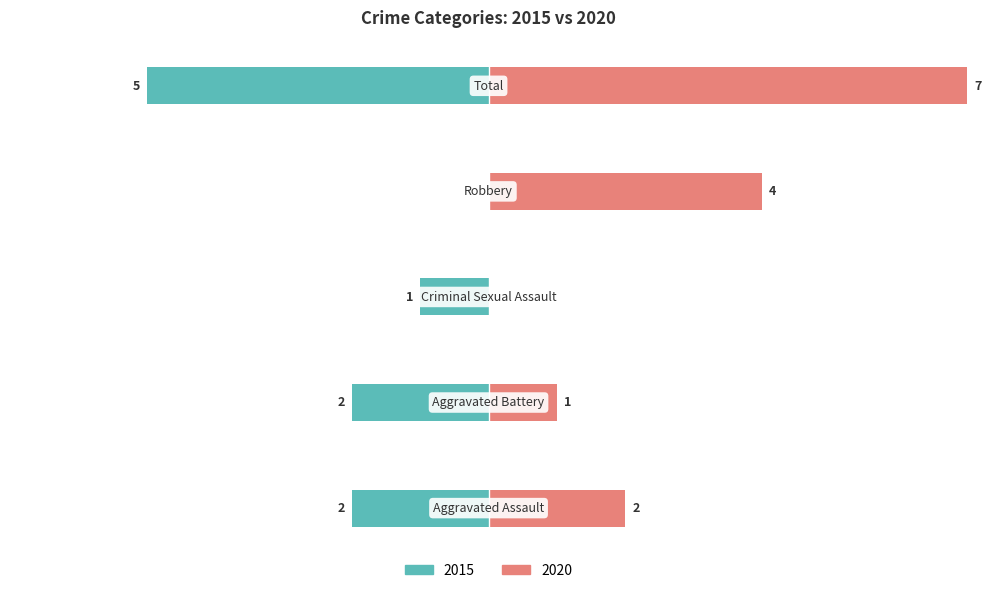

The value of Right (2020) at Aggravated Battery is 2. True or false?

False